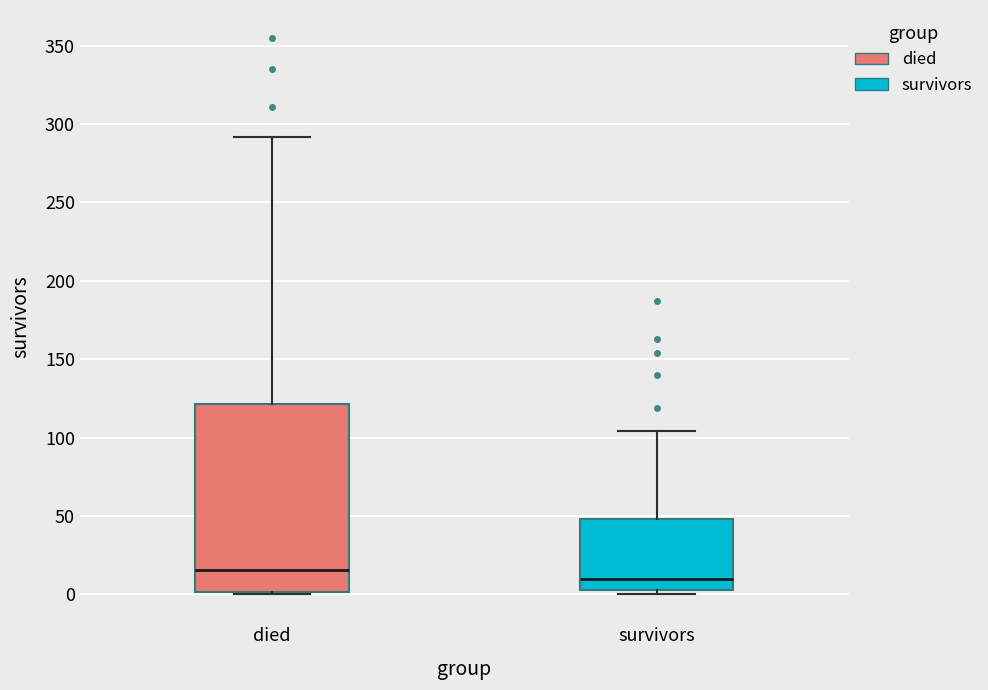

Reading left to right, read every box against the y-axis: the position of its median line, the range the box covers, and the ends of its whiskers. The values are not printed on the chart, so give them approximately, as read against the axis.

died: median 15, box 0 to 120, whiskers 0 to 290
survivors: median 10, box 5 to 50, whiskers 0 to 105